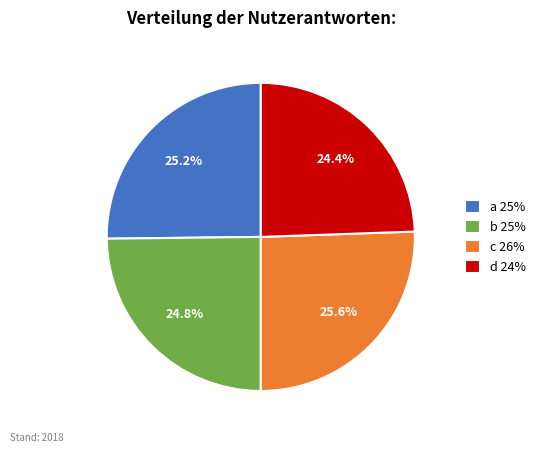

The c slice represents 26% of the pie. True or false?

True